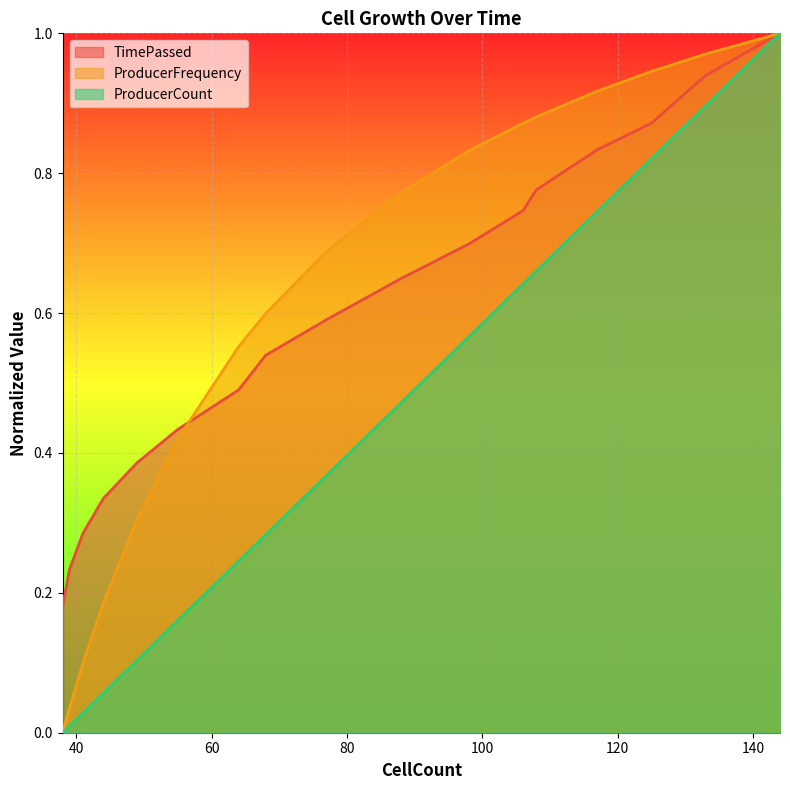

Which series has the largest total across all categories?

TimePassed